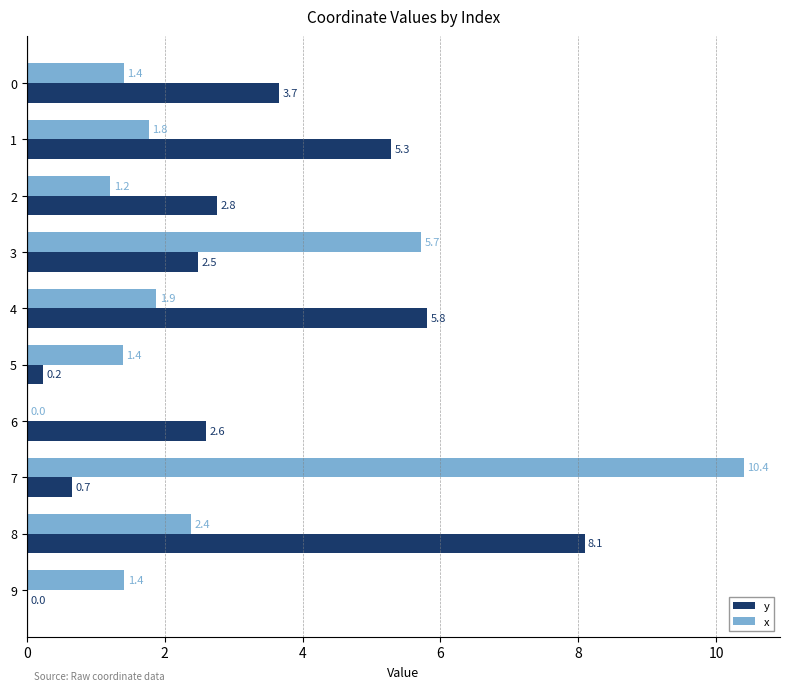

What is the approximate value of y at 4?

5.8